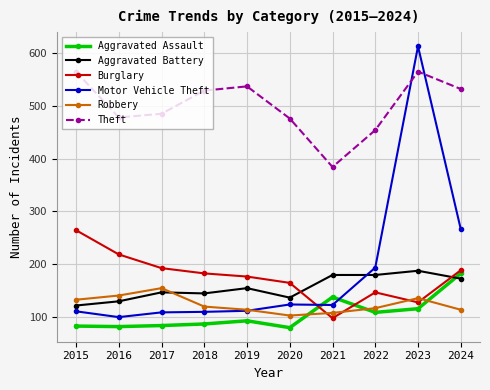

True or false: Aggravated Battery has a value of 308 at 2022.

False